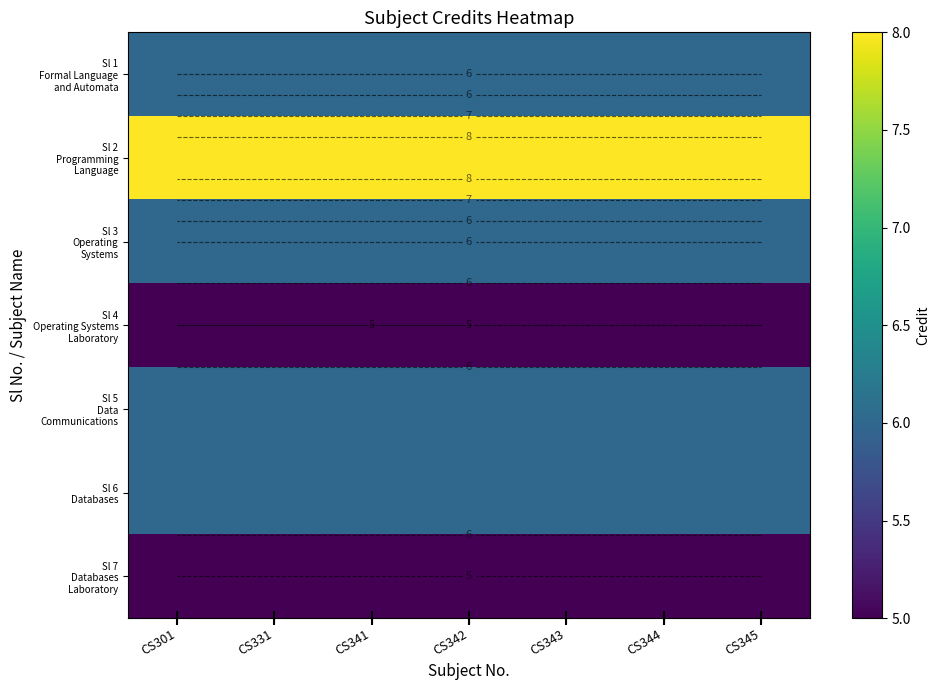

Which series has the largest total across all categories?

Sl 2 Programming Language